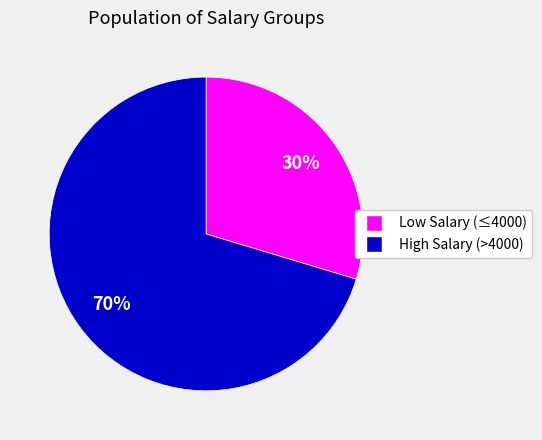

Is there a majority slice in this chart?

Yes